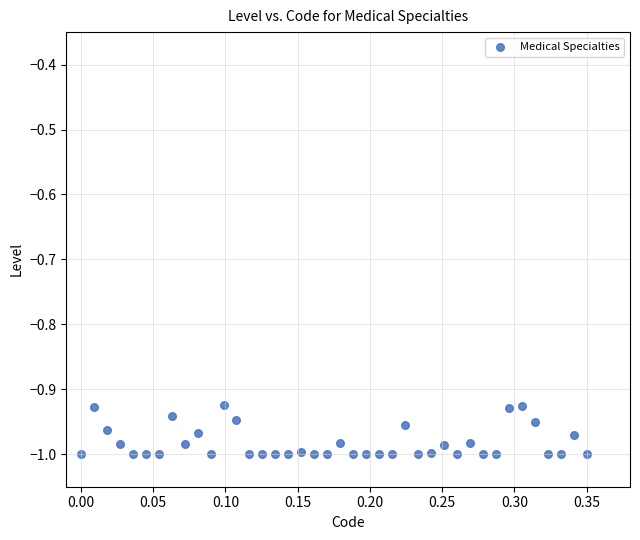

What is the range of X values (max minus min)?

0.3